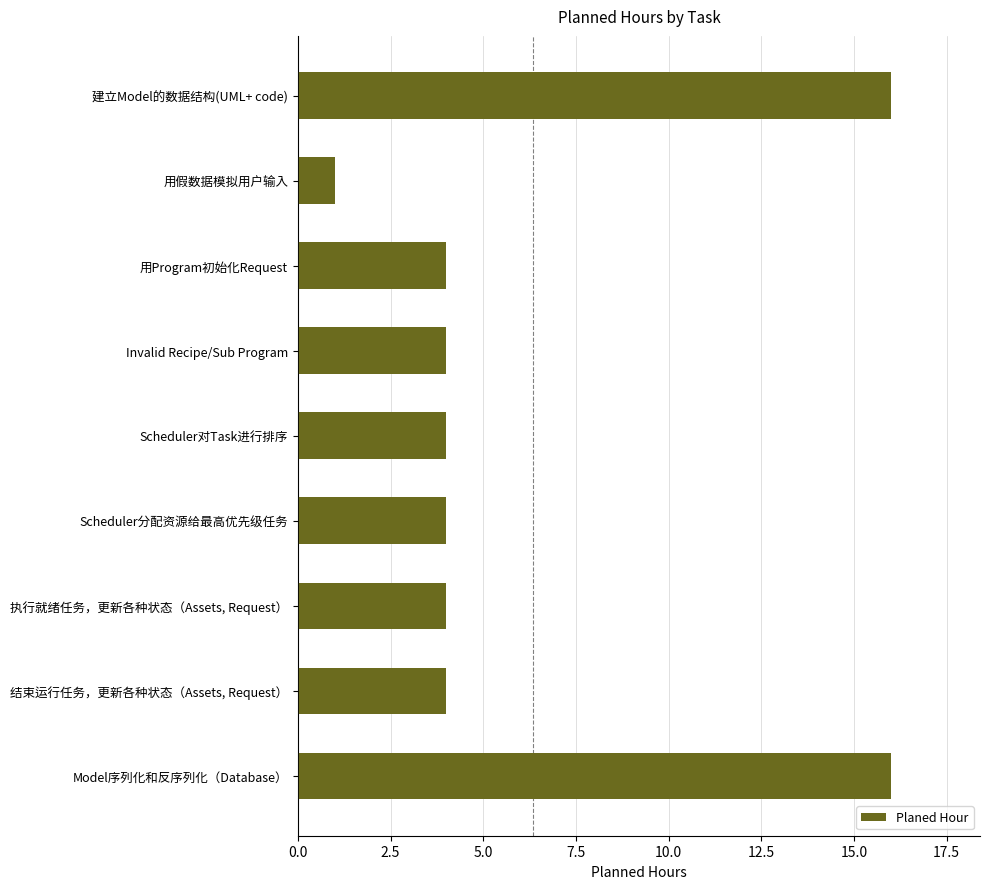

What is the maximum value shown in the chart?

16